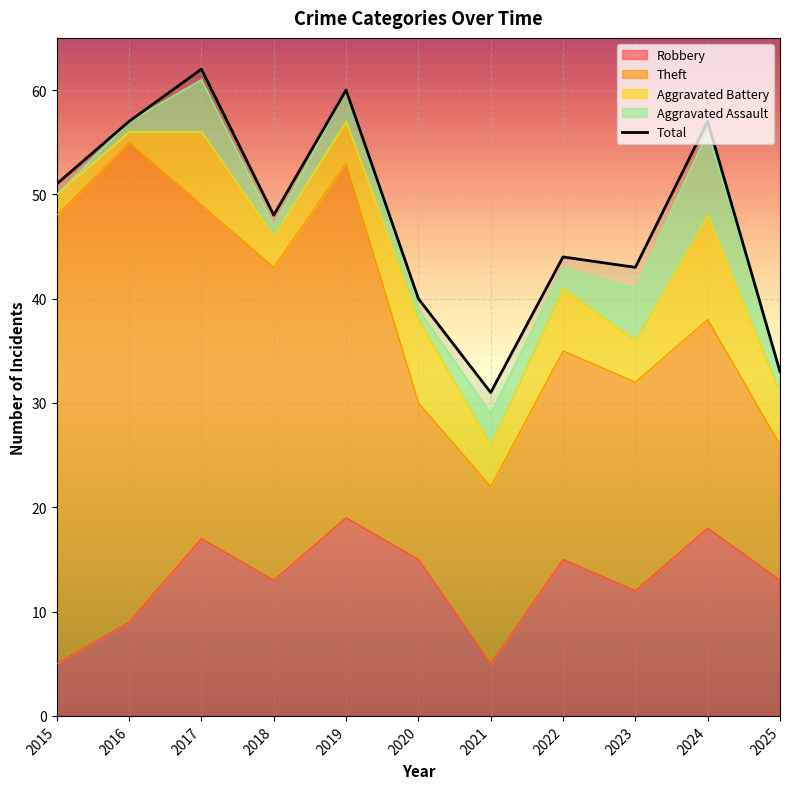

At which label does Aggravated Assault first exceed 2?

2017